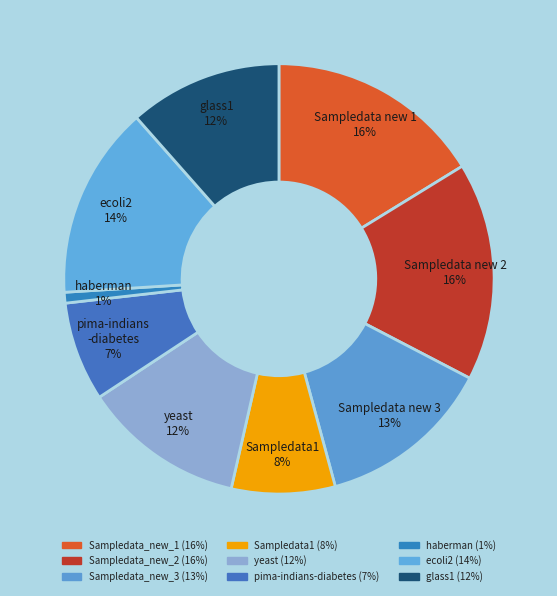

Is it true that haberman is 1% of the pie?

True